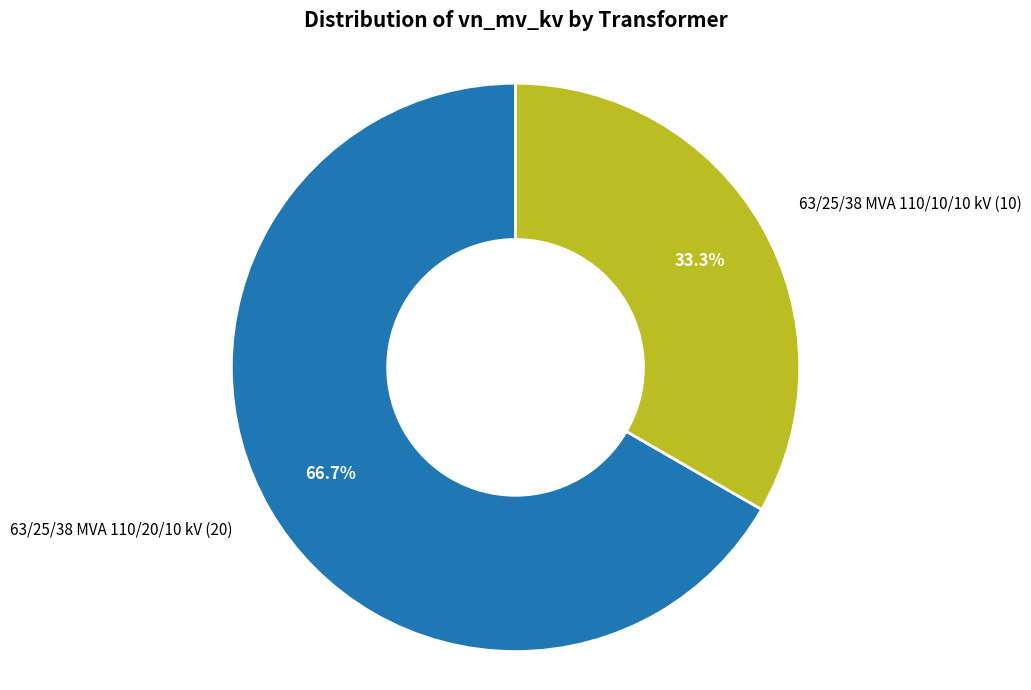

What is the total percentage of 63/25/38 MVA 110/20/10 kV and 63/25/38 MVA 110/10/10 kV?

100.0%